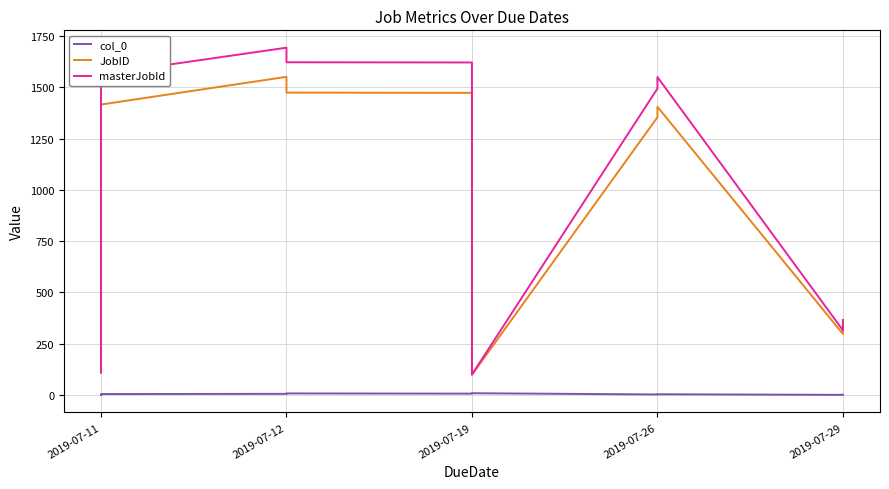

Which label corresponds to the smallest value in the chart?

2019-07-11